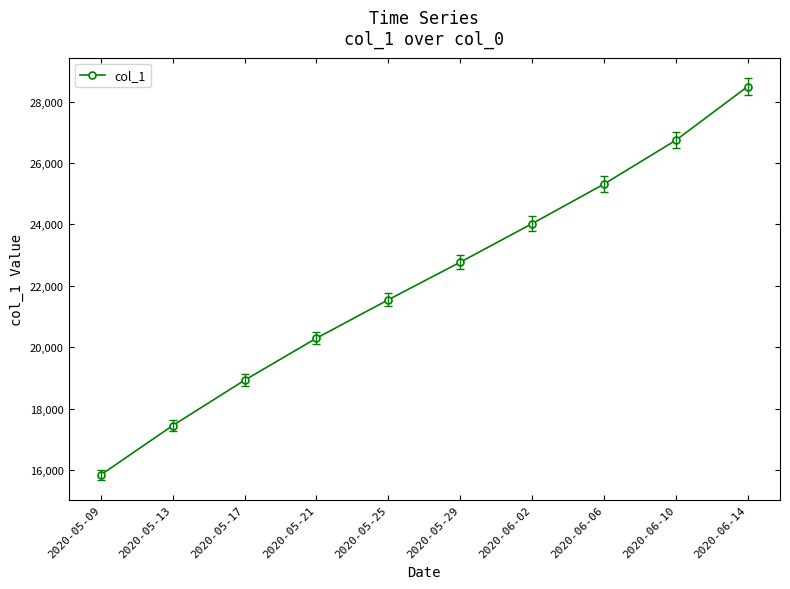

What position from the right is 2020-05-25?

6